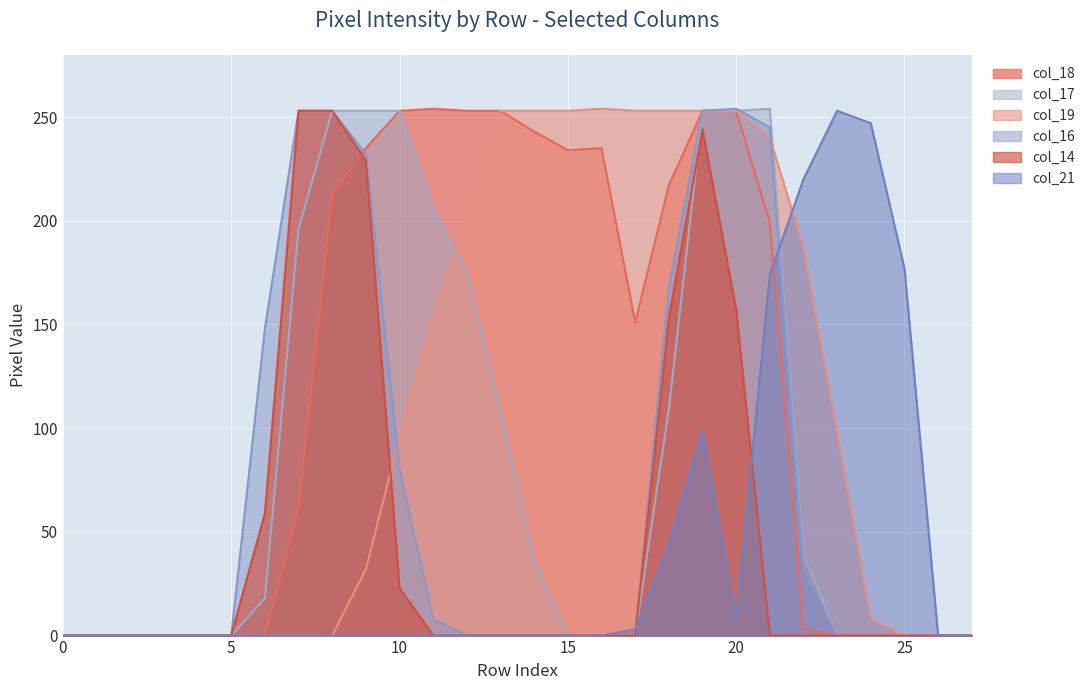

At which label is col_16 closest to 127?

6